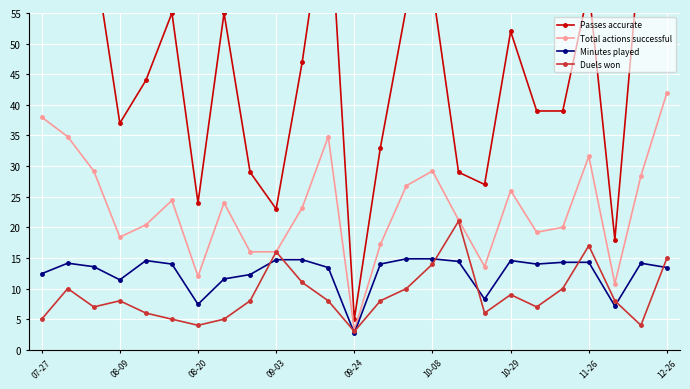

Which category has the lowest value in the Total actions successful series?

09-24